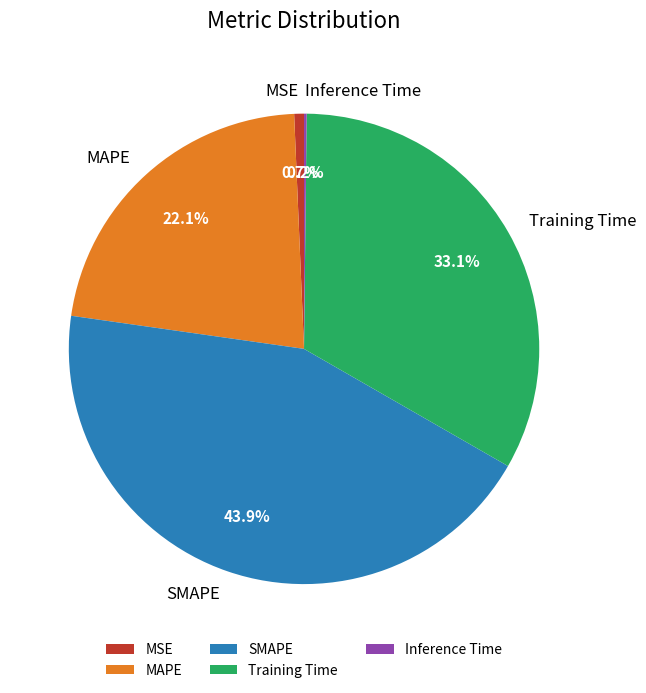

Does any single category account for the majority?

No